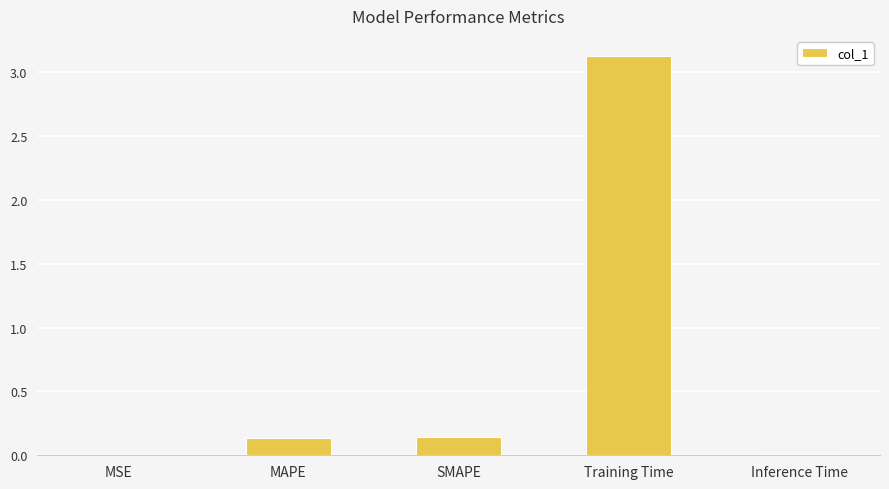

What is the sum of the values at SMAPE and Training Time?

3.3